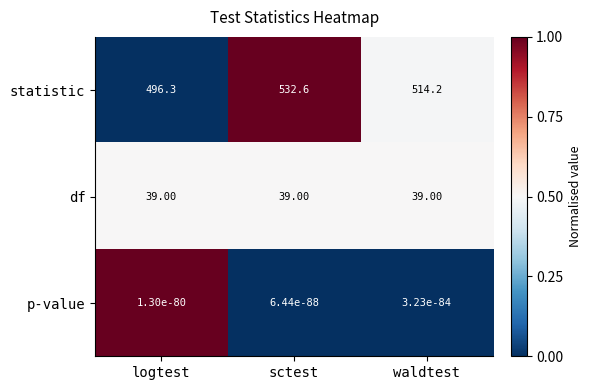

What is the total value across all series at sctest?

571.6